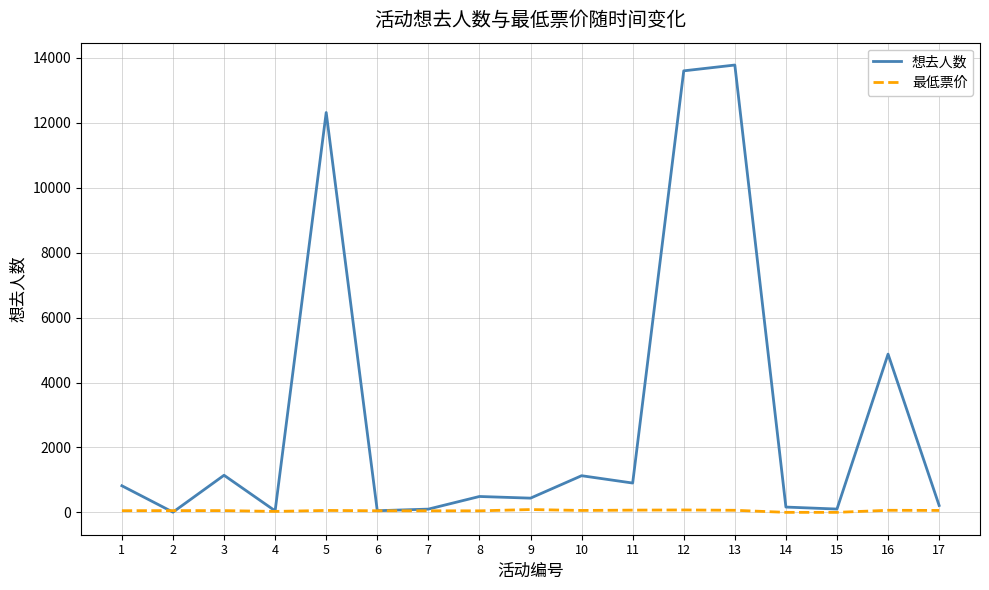

The 想去人数 series shows 51.0 at 6. True or false?

True